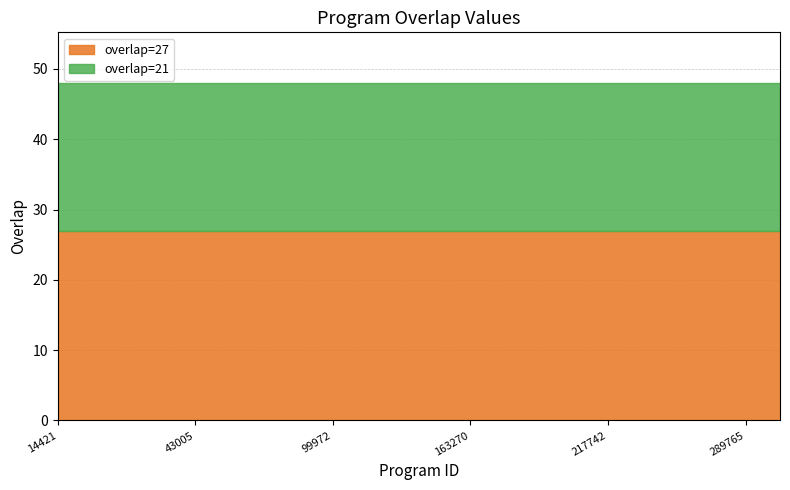

Does the chart have visible grid lines?

Yes